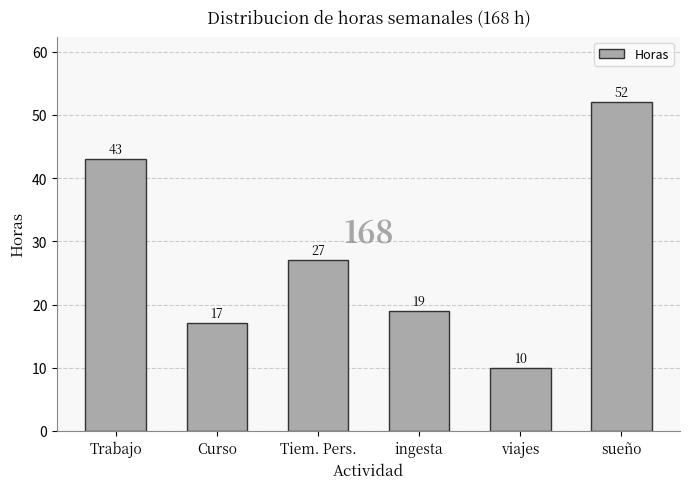

Reading left to right, transcribe all the data shown in this chart.

43	17	27	19	10	52